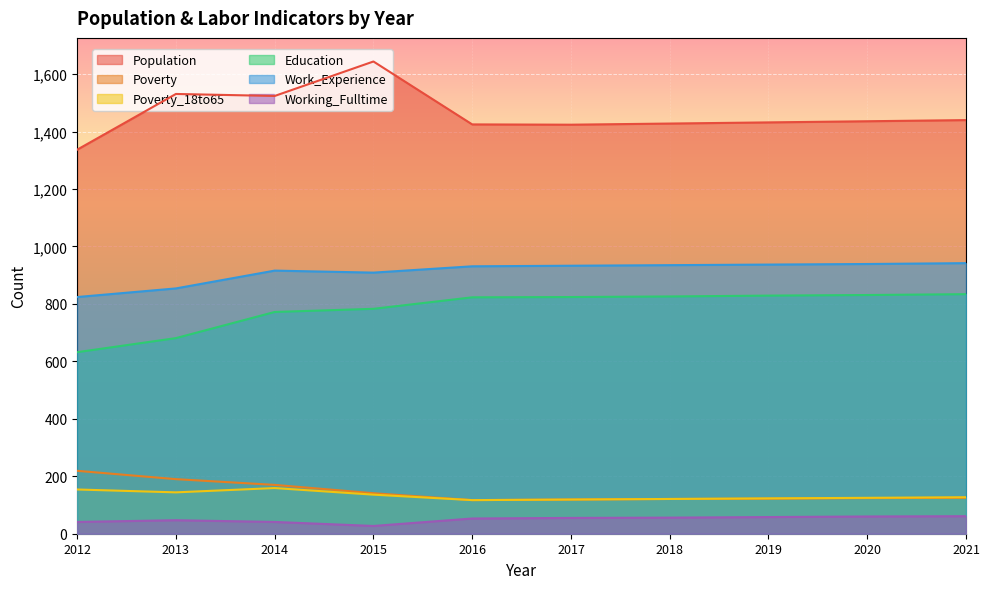

Where is Population nearest to the value 1490?

2014